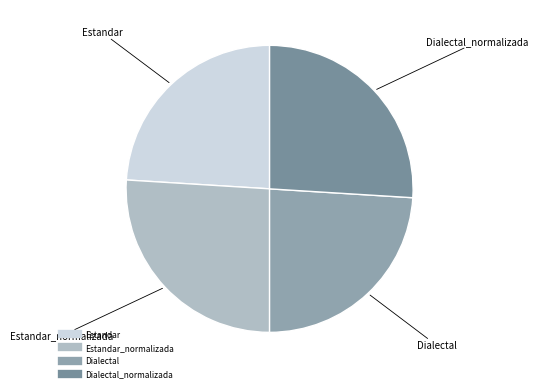

How many segments does this pie chart have?

4